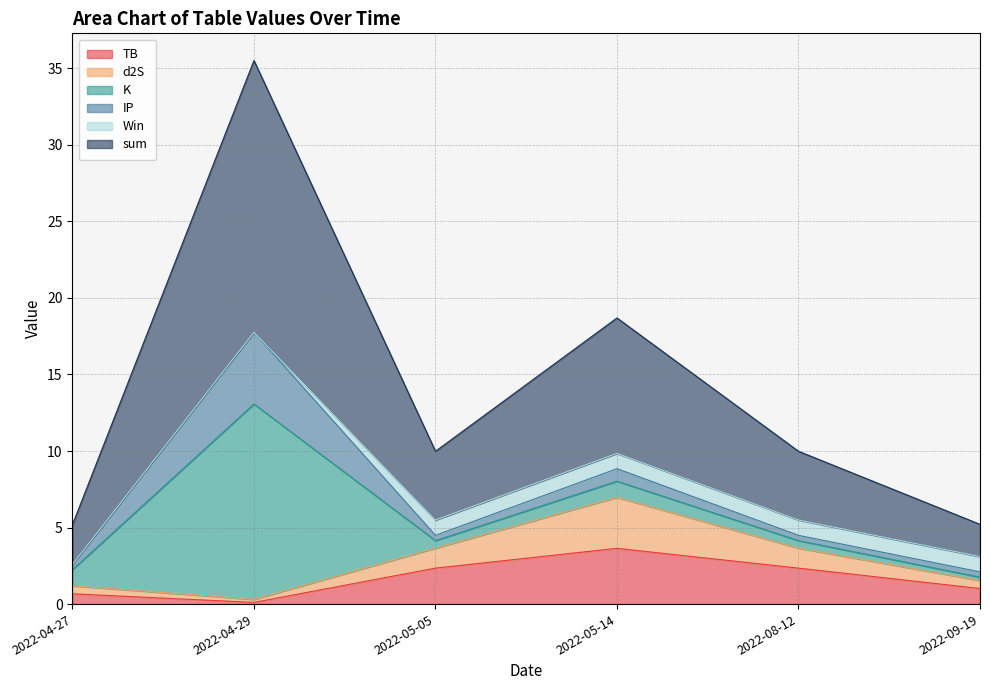

What are all the series names shown in the legend?

TB, d2S, K, IP, Win, sum